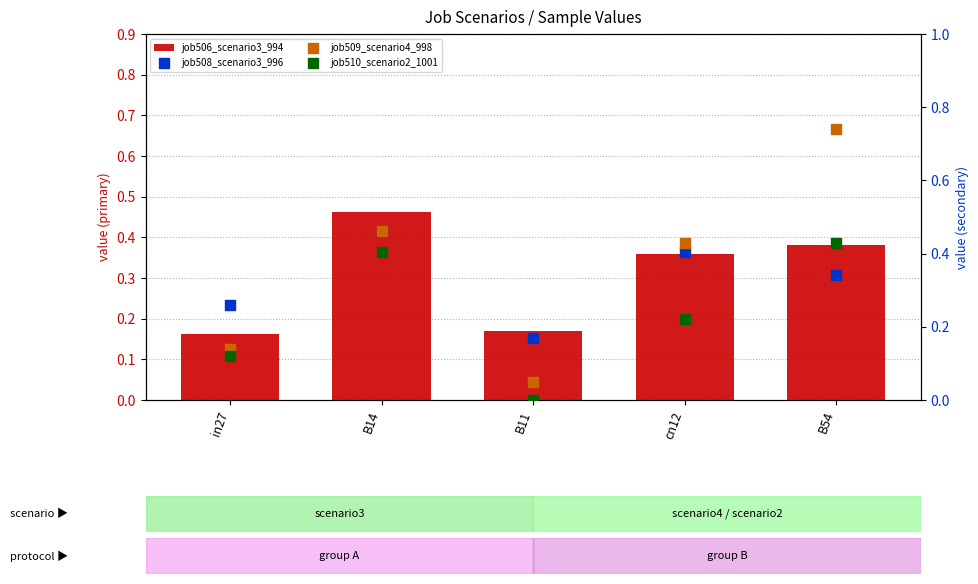

Which series contains the lowest Y value?

job510_scenario2_1001